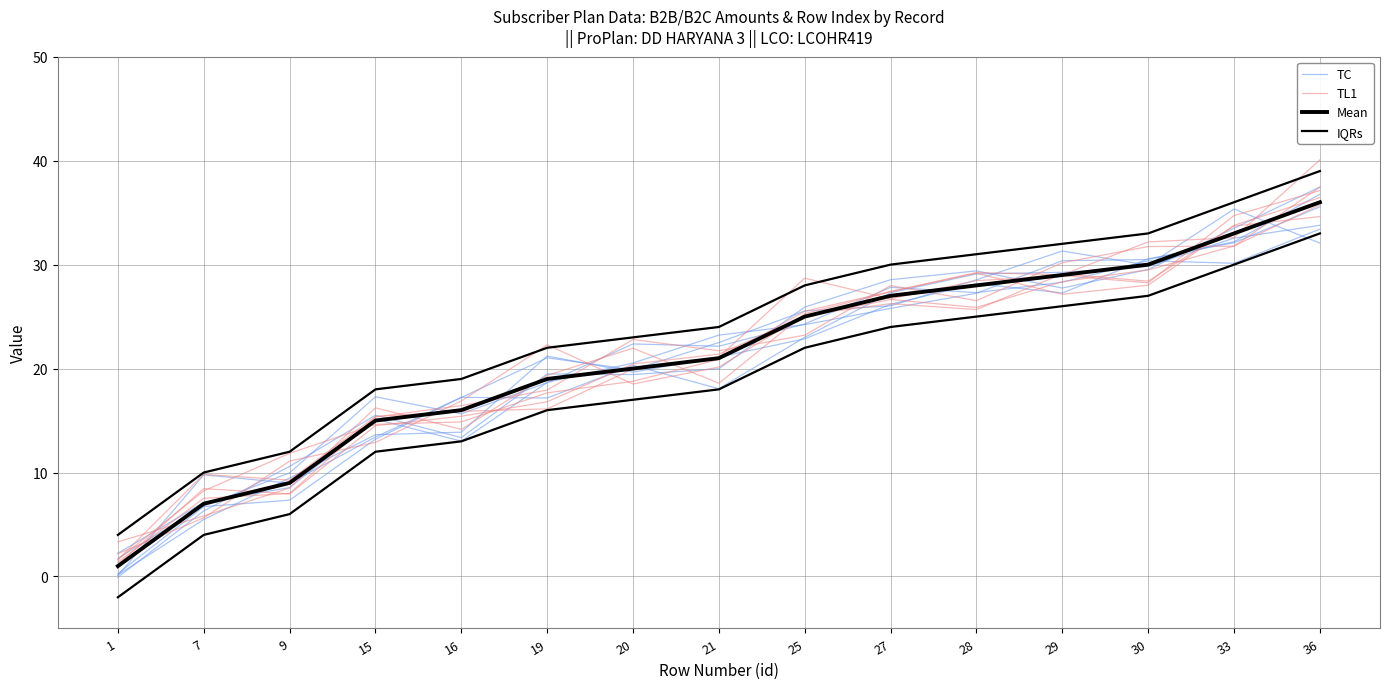

What is the value of the TL1 point at the 1st from the left?

1.1